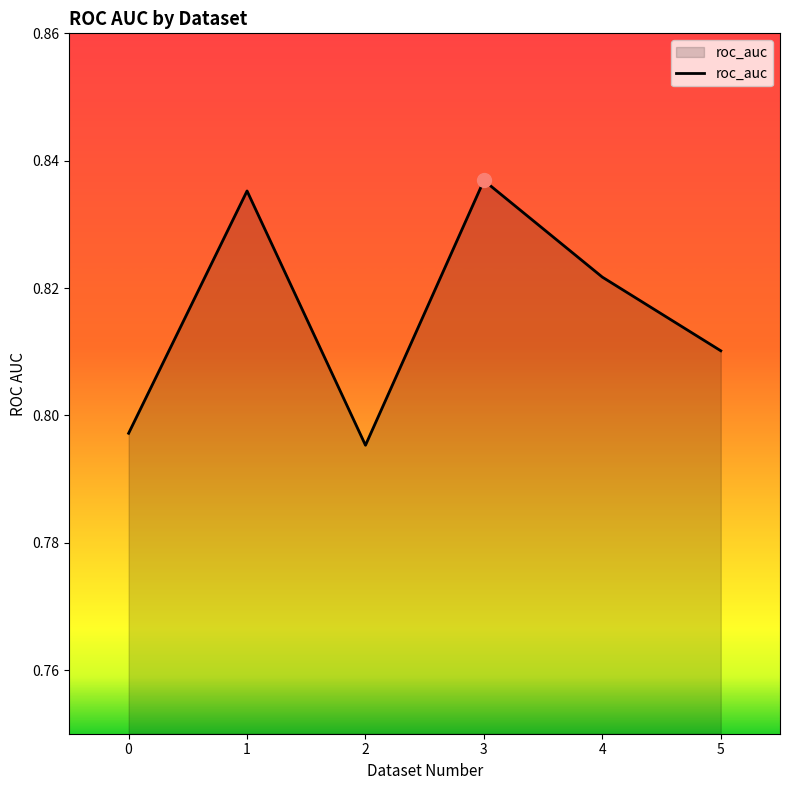

At which category does the data reach its first local valley?

2